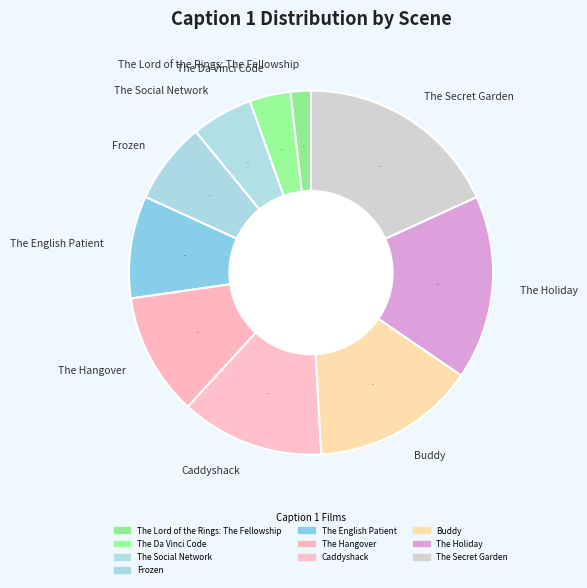

Is there a majority slice in this chart?

No